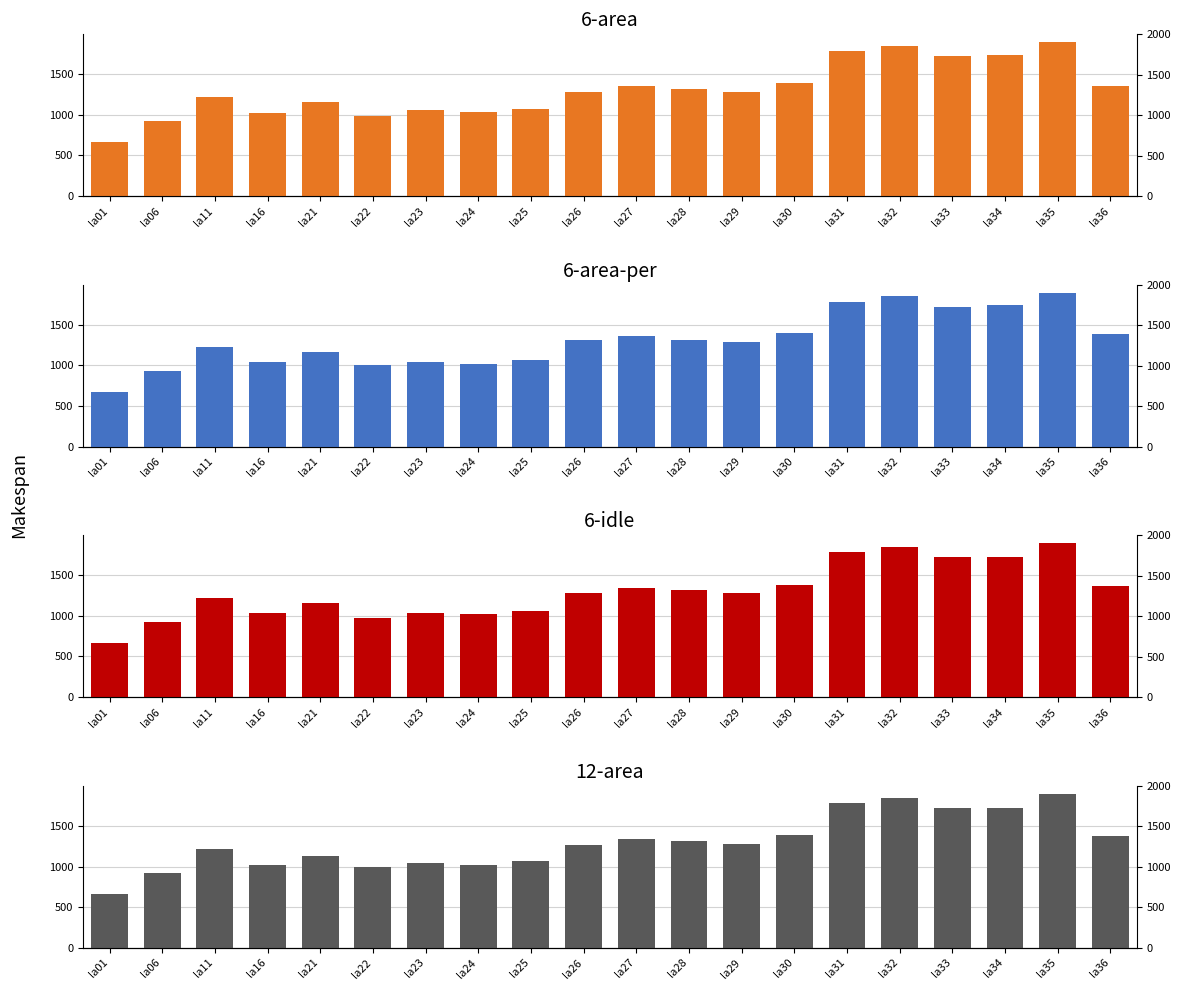

Which series has the largest total across all categories?

6-area-per